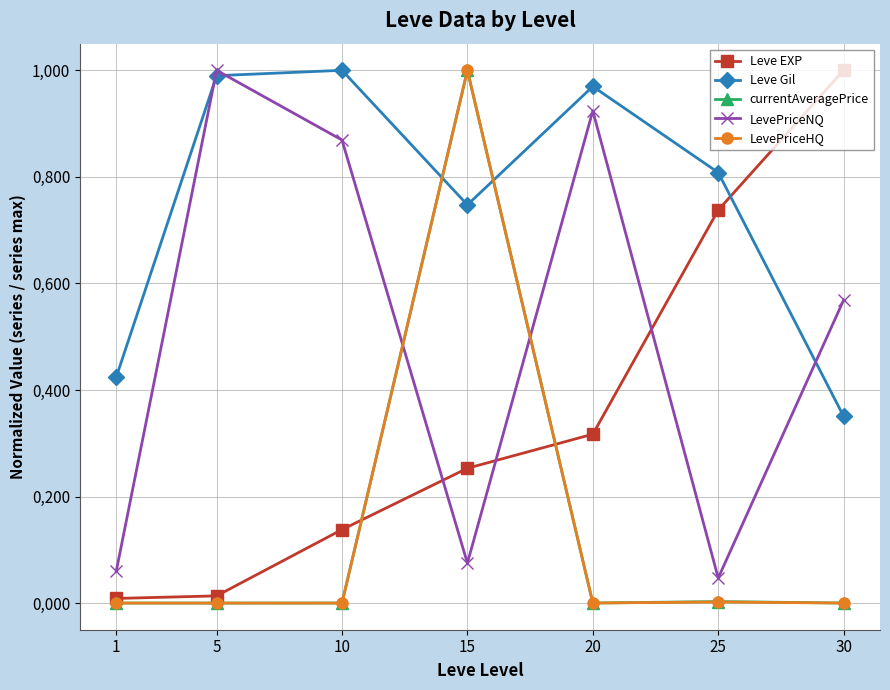

Is this an area chart (filled region under the line)?

No